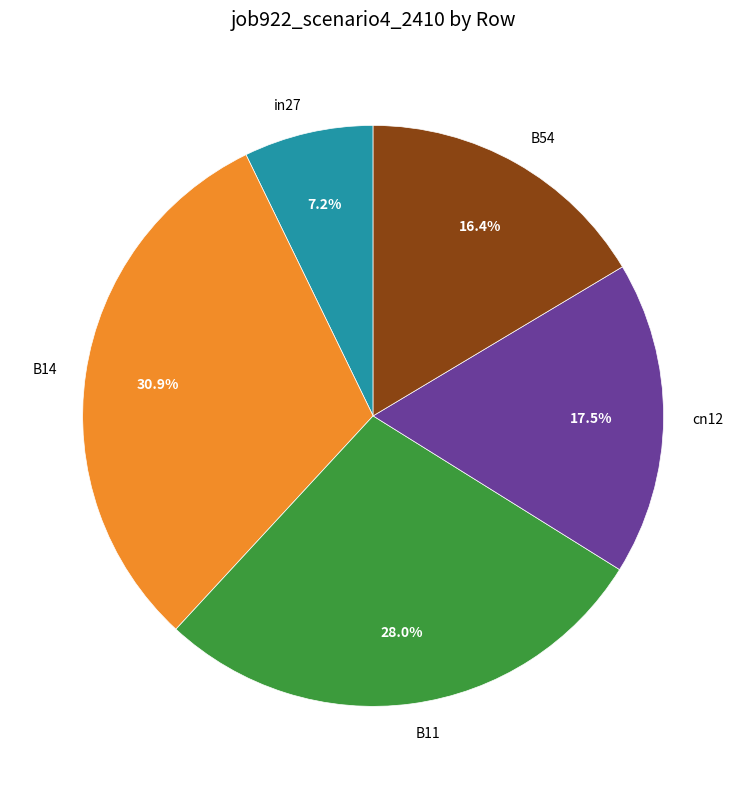

What is the smallest slice in the pie chart?

in27